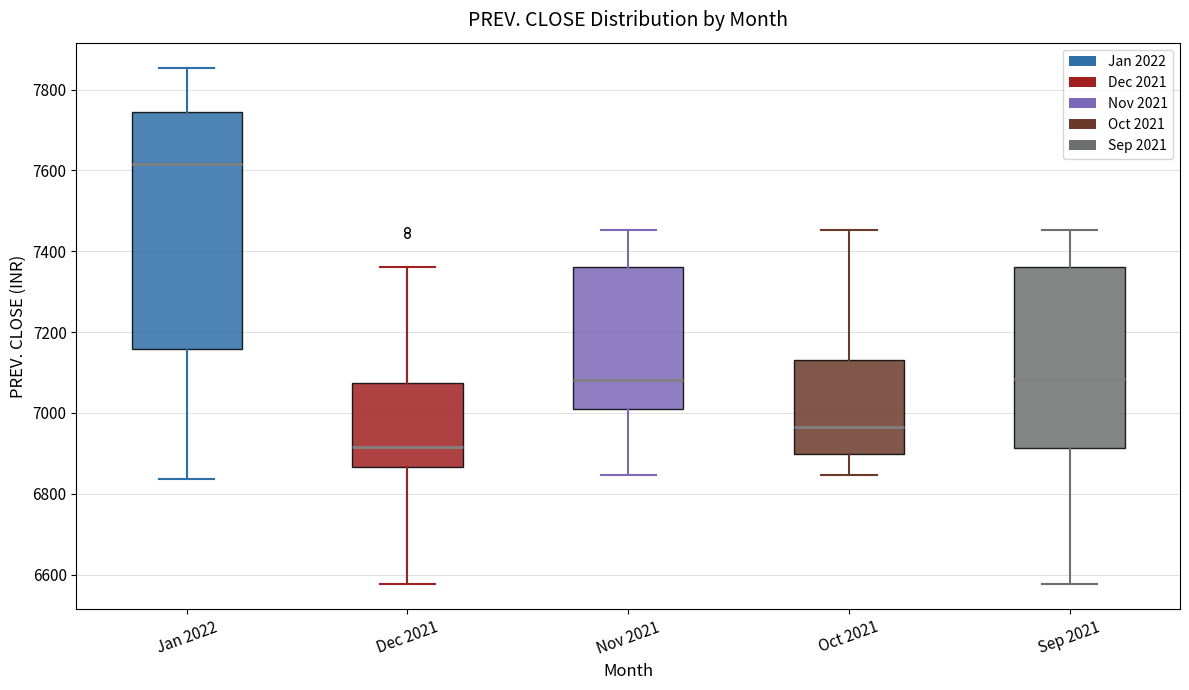

Comparing the boxes themselves (not the whiskers), which one is the tallest?

Jan 2022